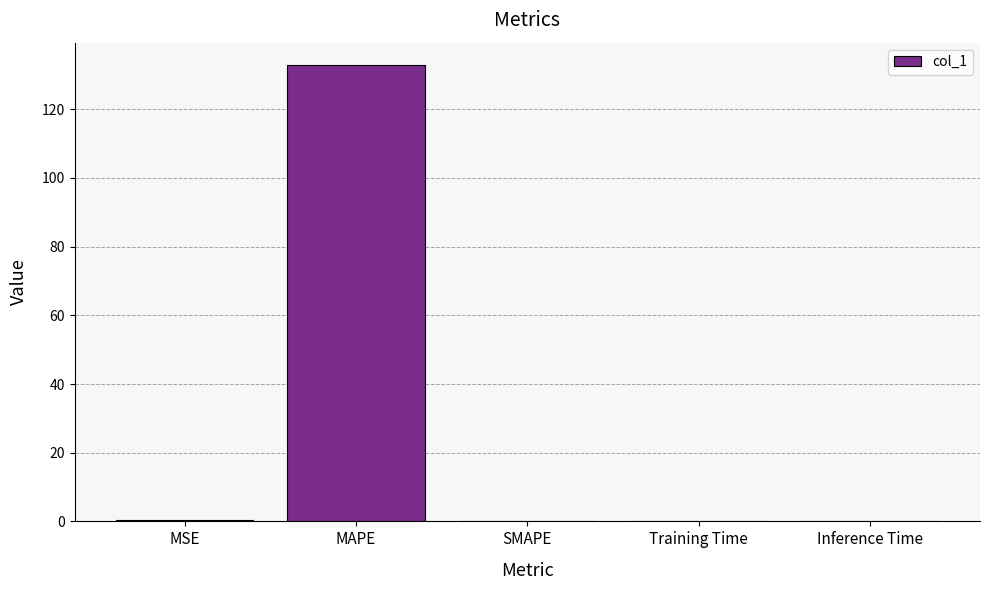

True or false: the data shows 89.9 at MAPE.

False